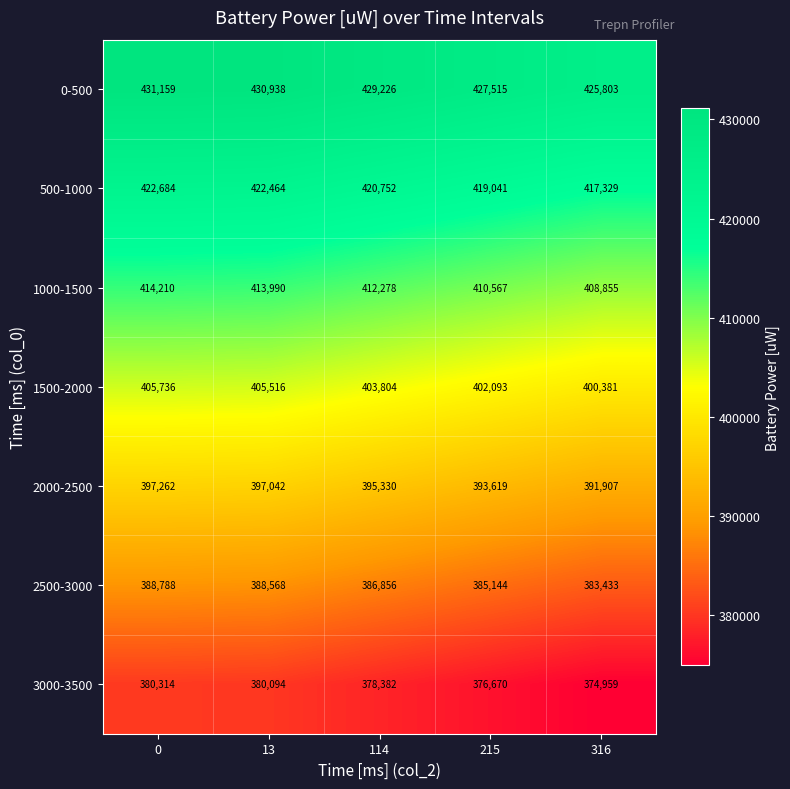

What is the greatest value displayed?

431159